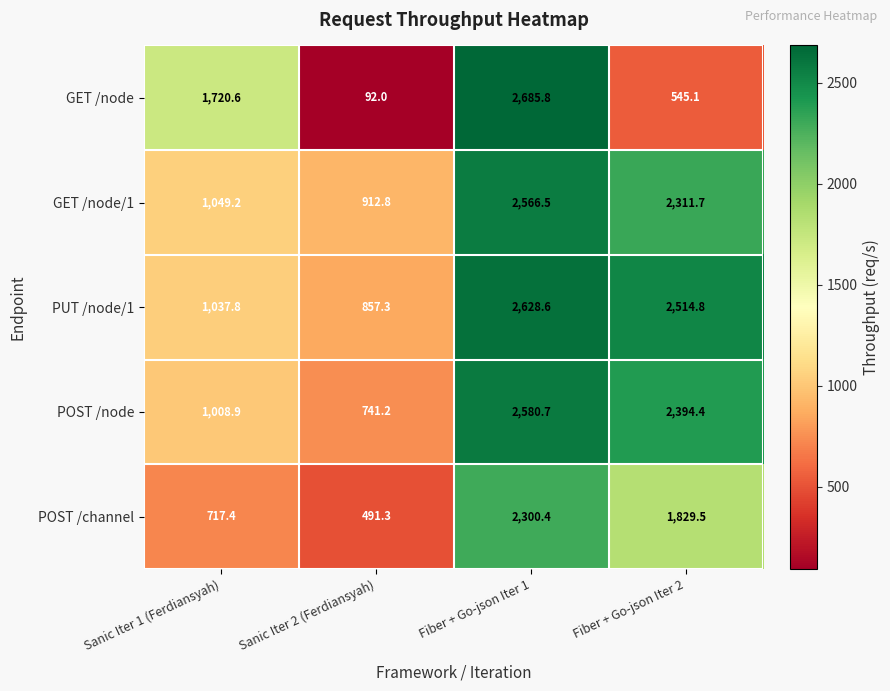

What is the average value of the POST /channel series?

1334.7